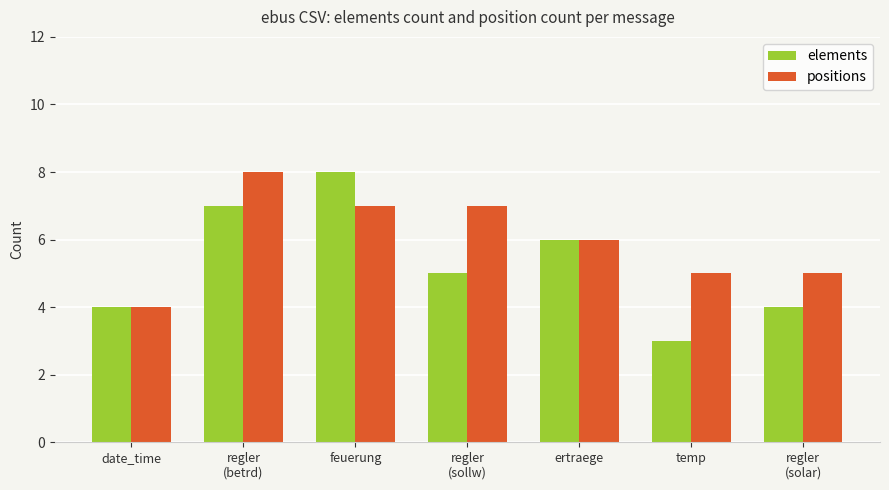

Is the value of elements at date_time greater than the value of positions at regler
(sollw)?

No